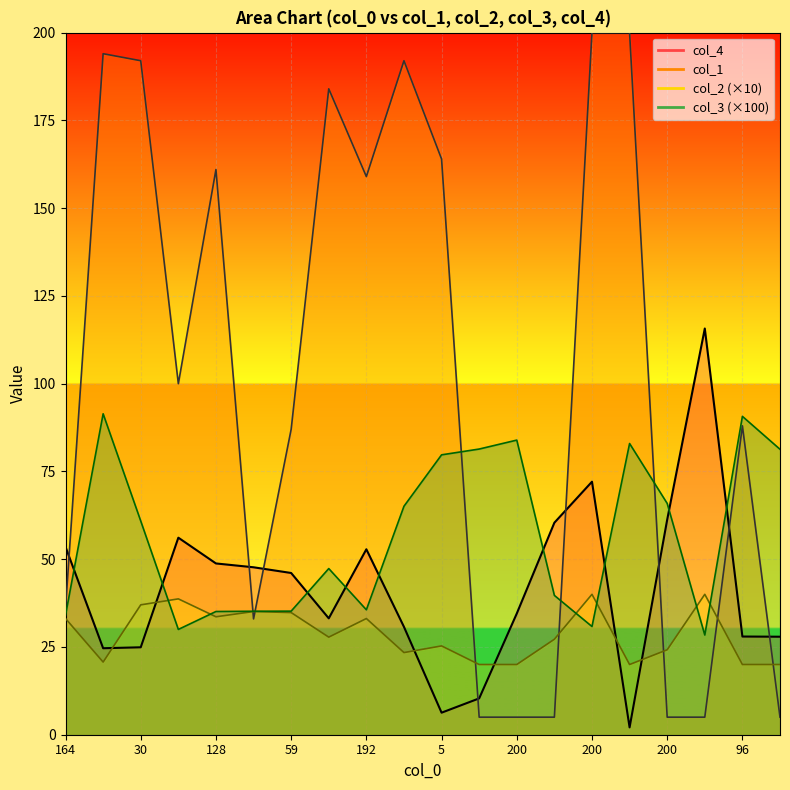

Does the chart display data point markers on the line(s)?

No